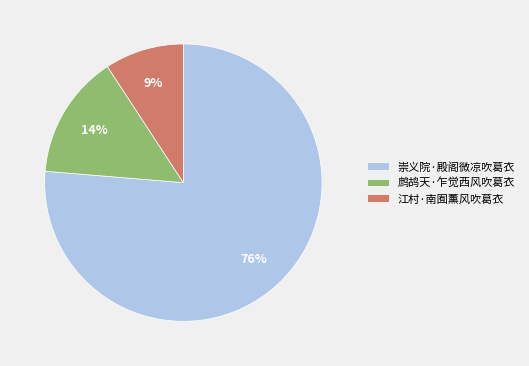

Is the sum of 鹧鸪天·乍觉西风吹葛衣 and 崇义院·殿阁微凉吹葛衣 greater than half?

Yes